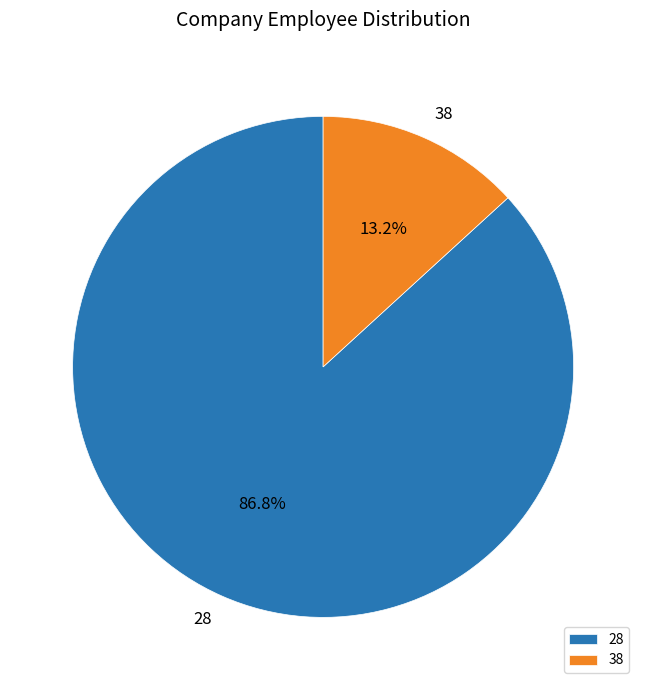

Do 28 and 38 together represent more than half of the pie?

Yes